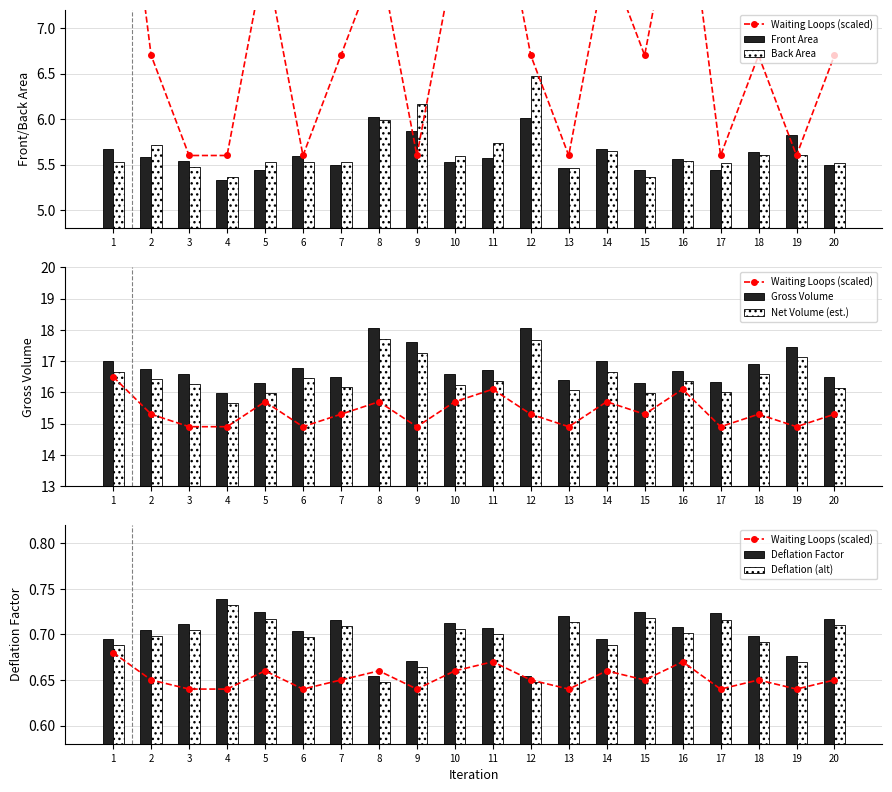

What is the sum of the Back Area values at 1 and 10?

11.1